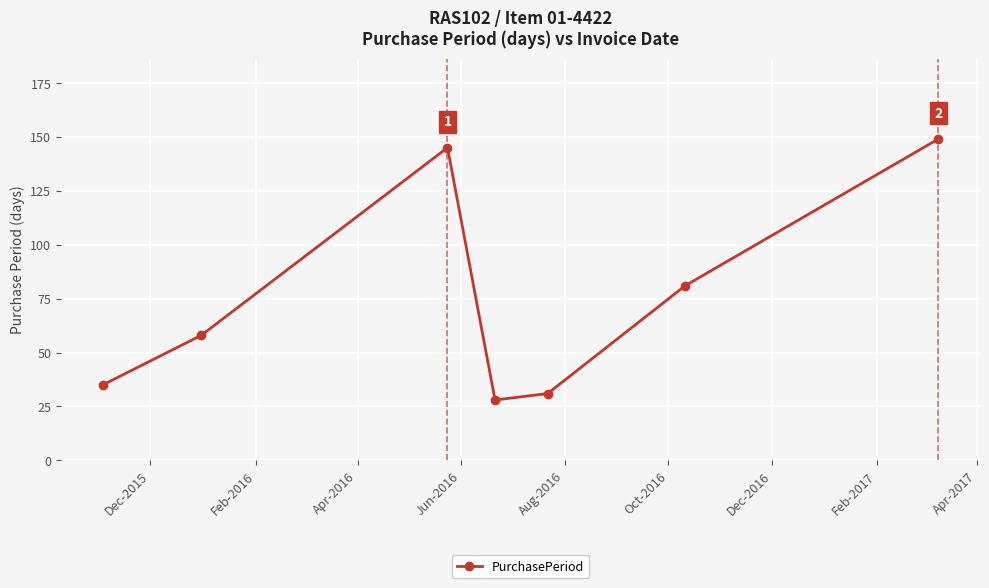

What is the difference between the maximum and second lowest values?

118